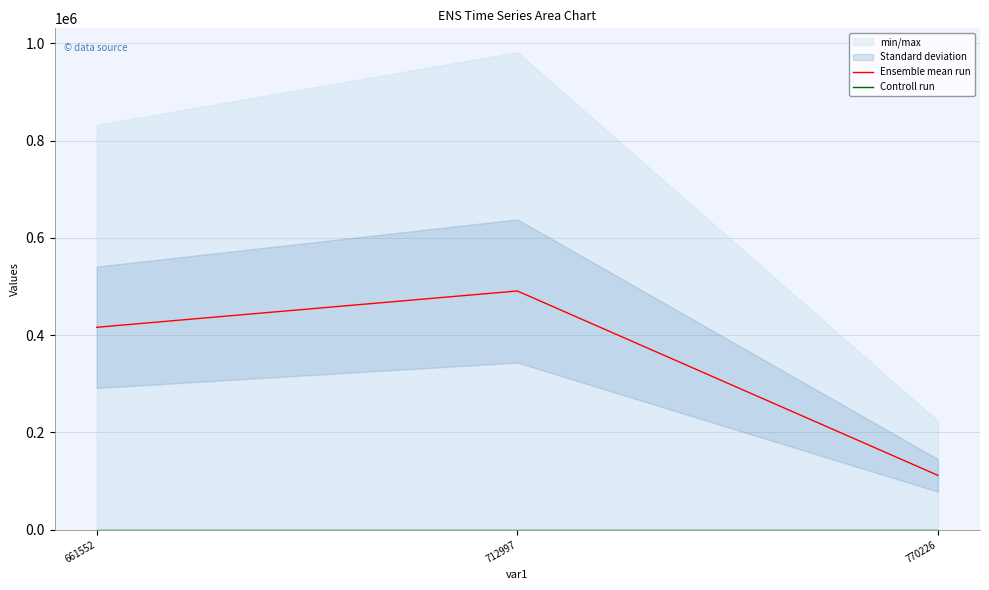

Which has a higher value, 770226 or 661552?

661552